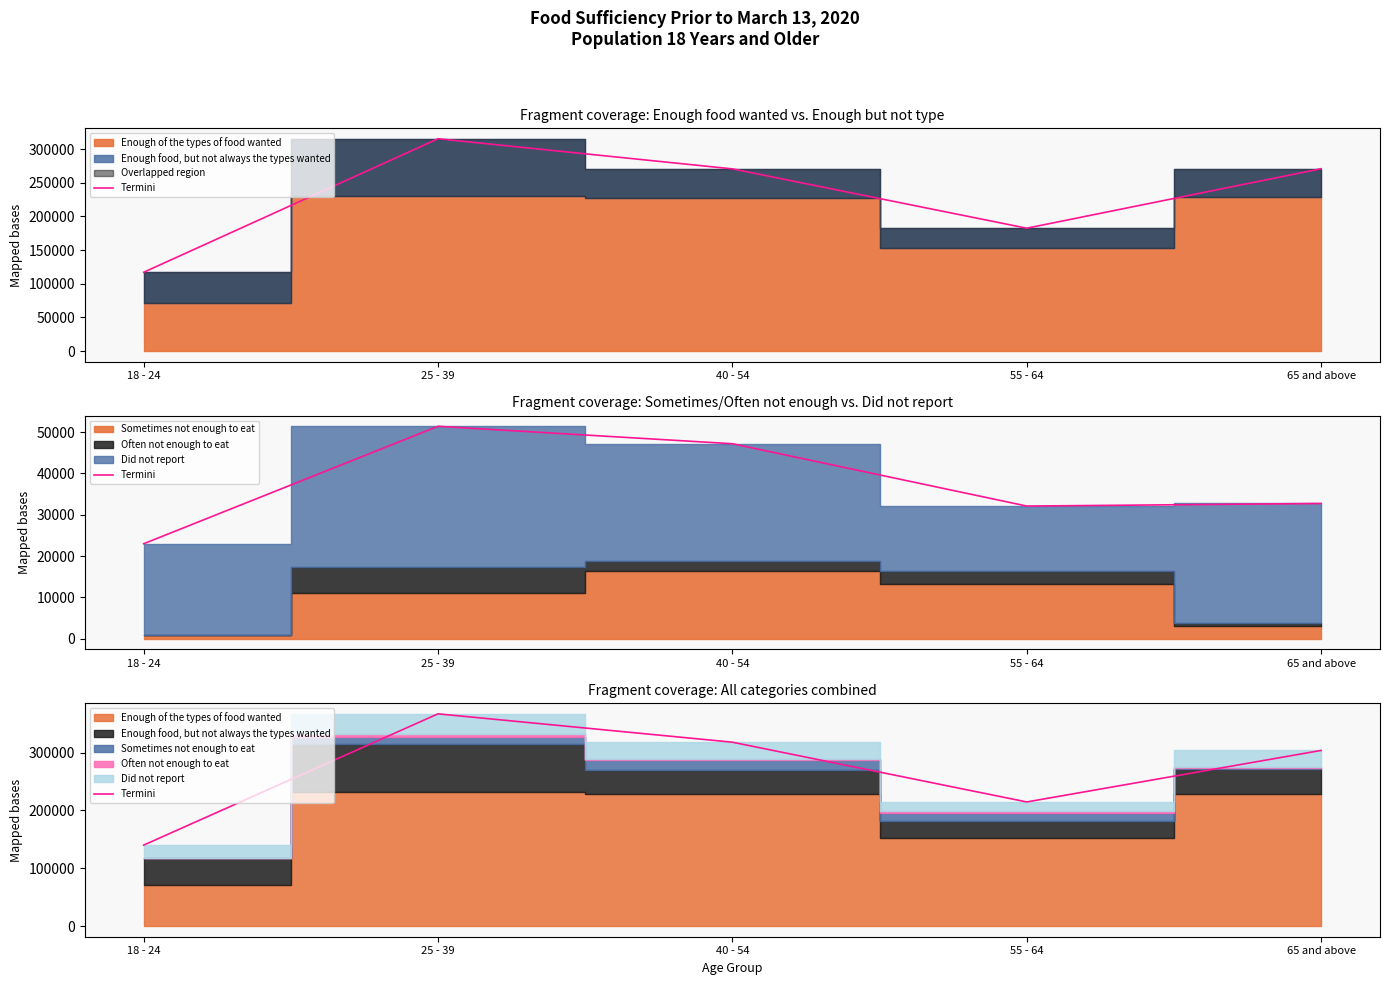

What is the label of the 4th point from the right?

25 - 39